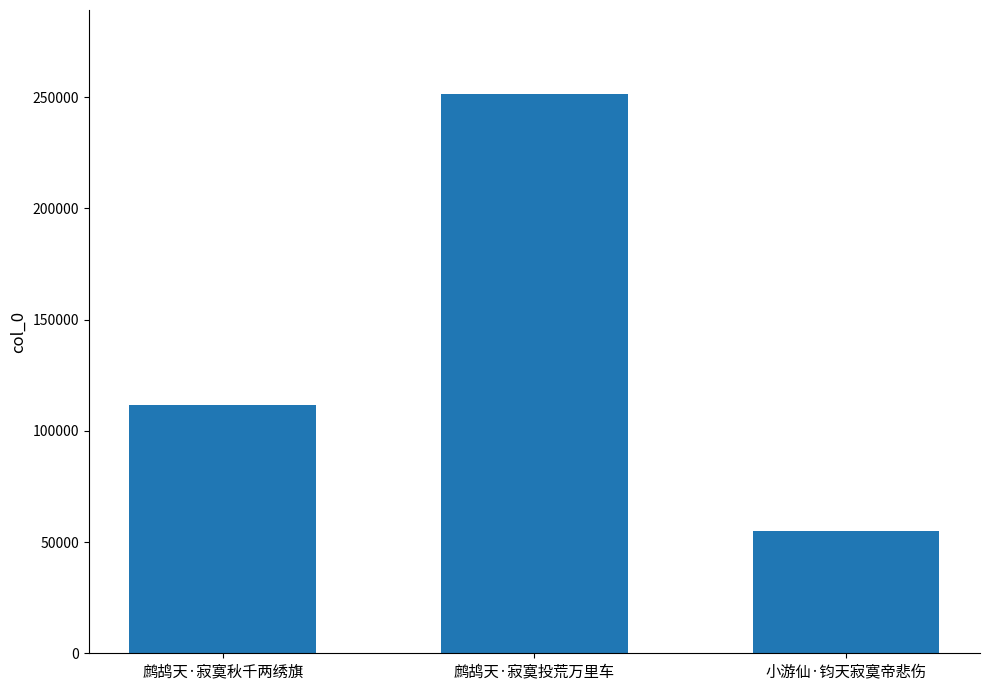

List the labels in order of value, largest first.

鹧鸪天·寂寞投荒万里车, 鹧鸪天·寂寞秋千两绣旗, 小游仙·钧天寂寞帝悲伤